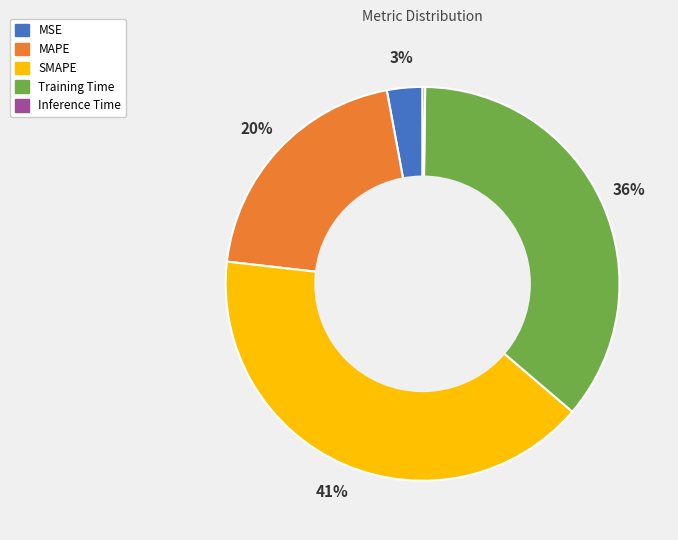

Which category has the biggest portion of the pie?

SMAPE